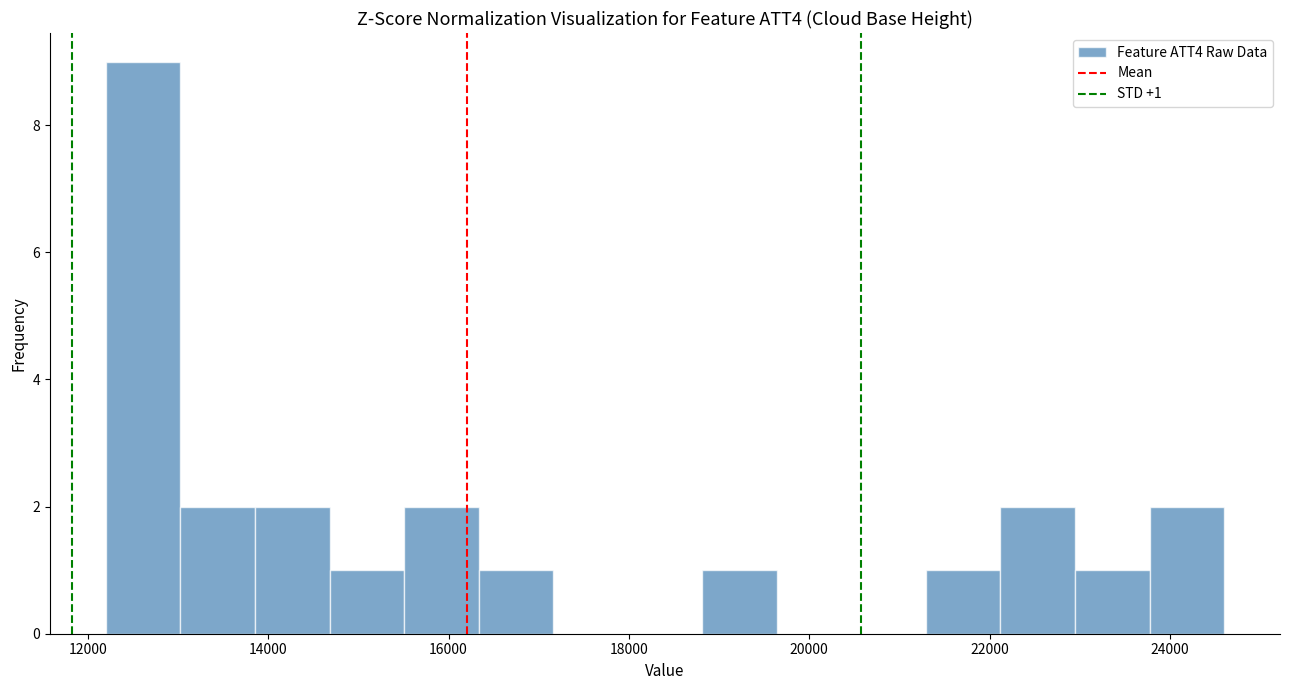

Over which range of the x-axis is the bar tallest?

12200 to 13000